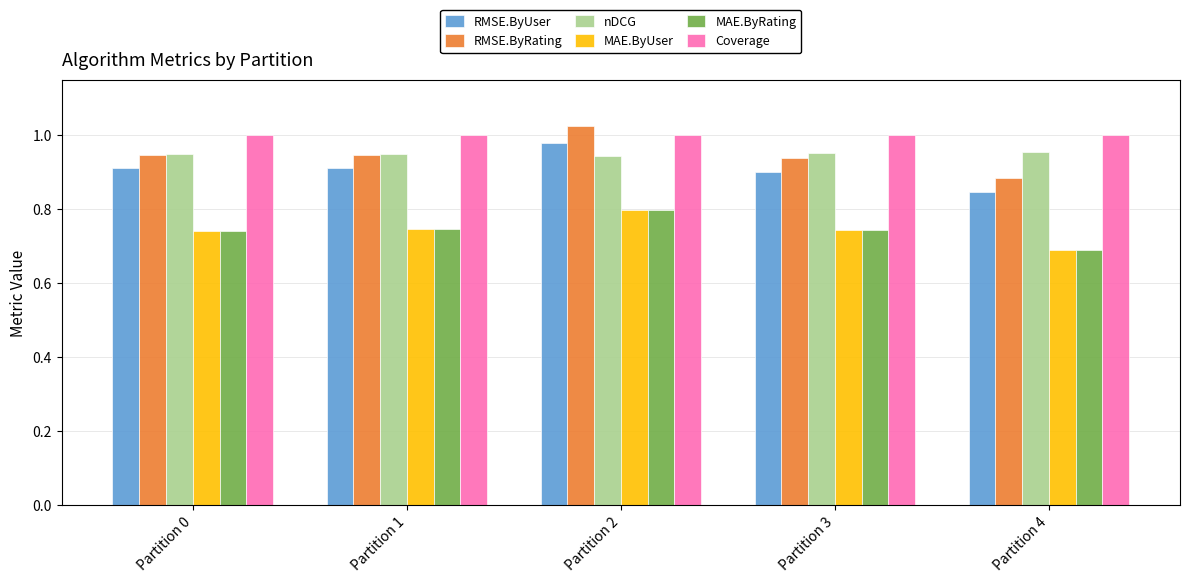

Is the value of nDCG at Partition 3 greater than the value of RMSE.ByRating at Partition 3?

Yes